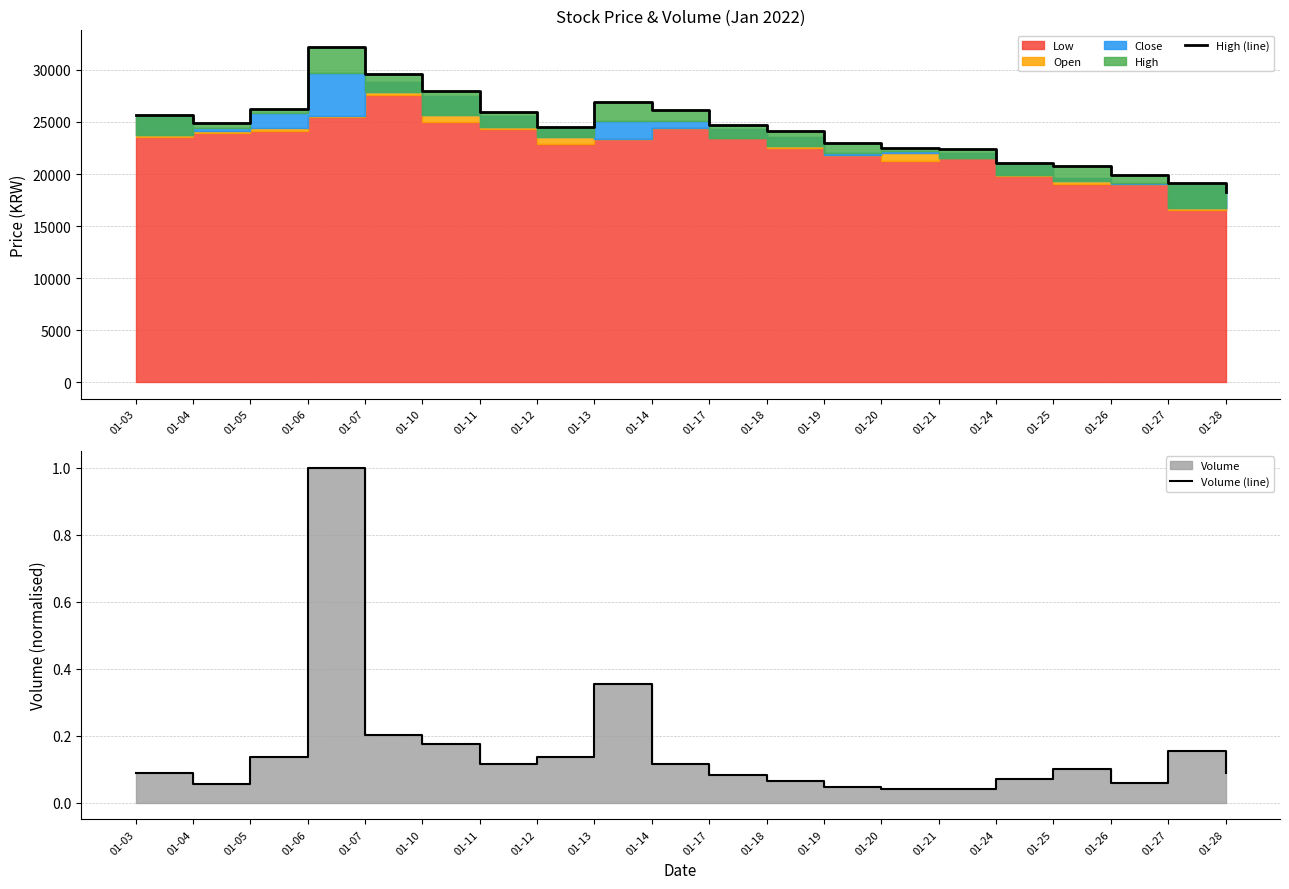

The Volume (line) series shows 1.0 at 01-06. True or false?

True